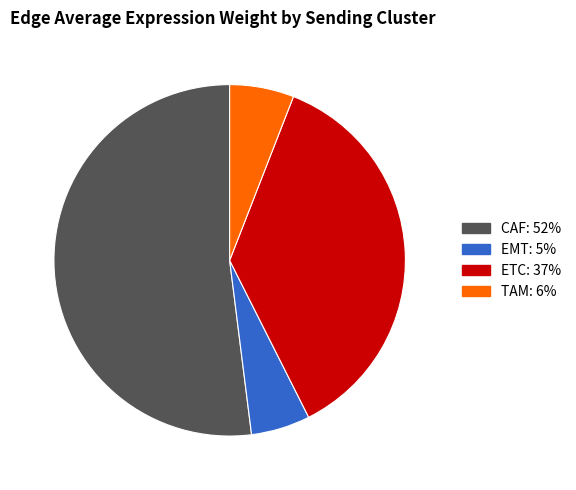

Which category has the biggest portion of the pie?

CAF